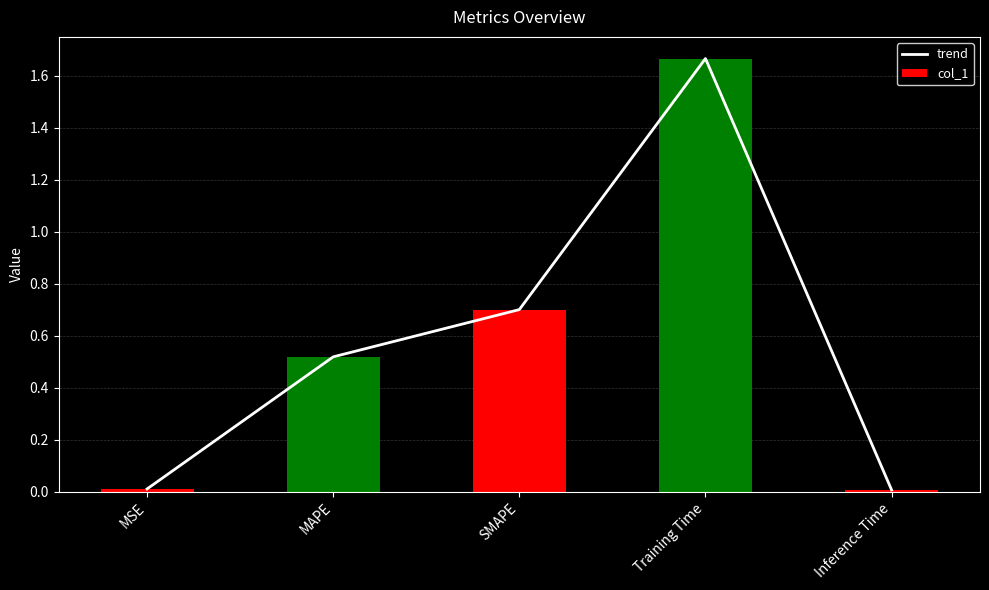

At SMAPE, list the series in order from largest to smallest.

trend, col_1